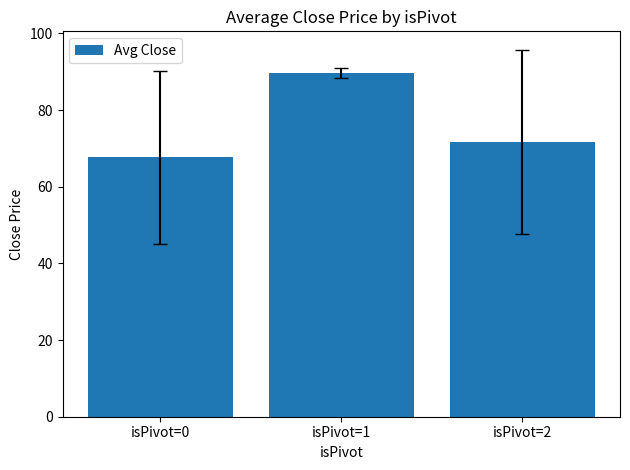

What is the greatest value displayed?

89.7